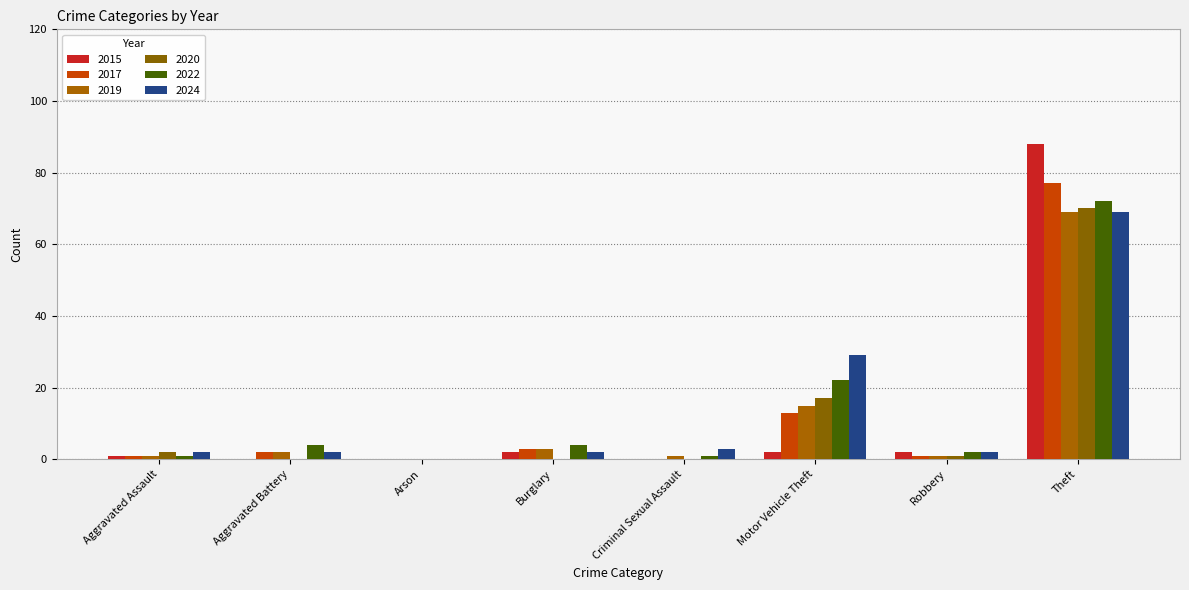

Where does the 2017 series first go above 2?

Burglary